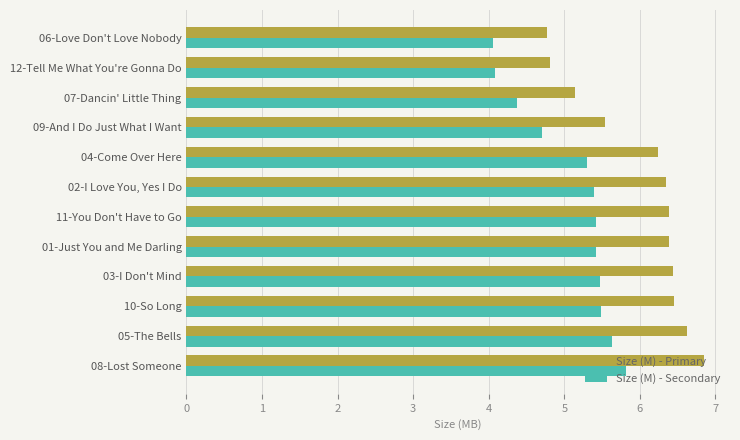

What is the spread (max minus min) of values at 01-Just You and Me Darling?

1.0